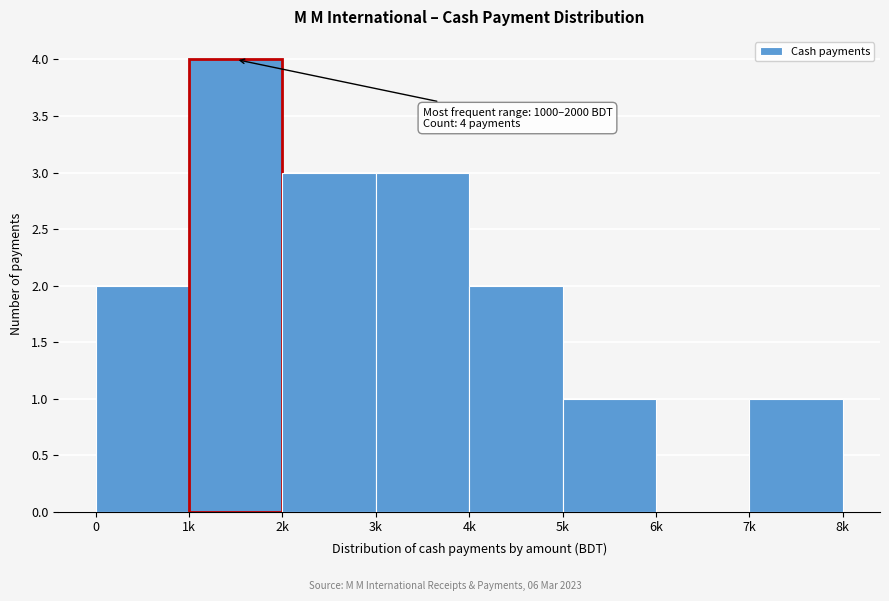

Reading left to right, what are all the values shown in this chart?

0=2	1k=4	2k=3	3k=3	4k=2	5k=1	6k=0	7k=1